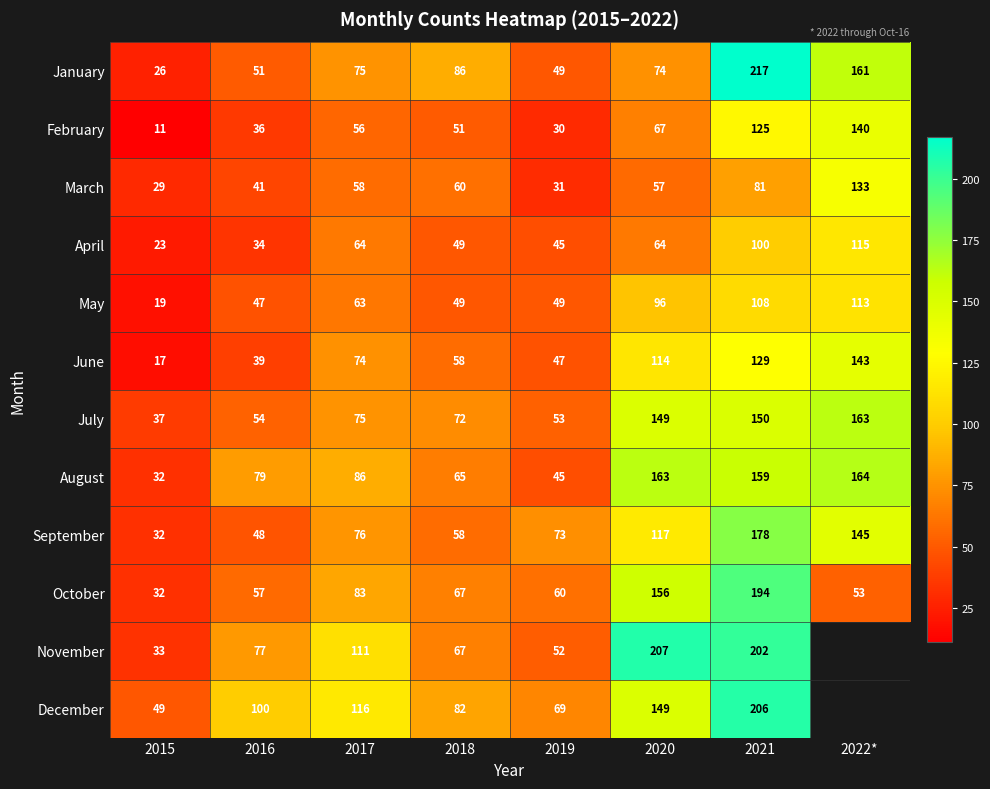

The October series shows 129.5 at 2017. True or false?

False